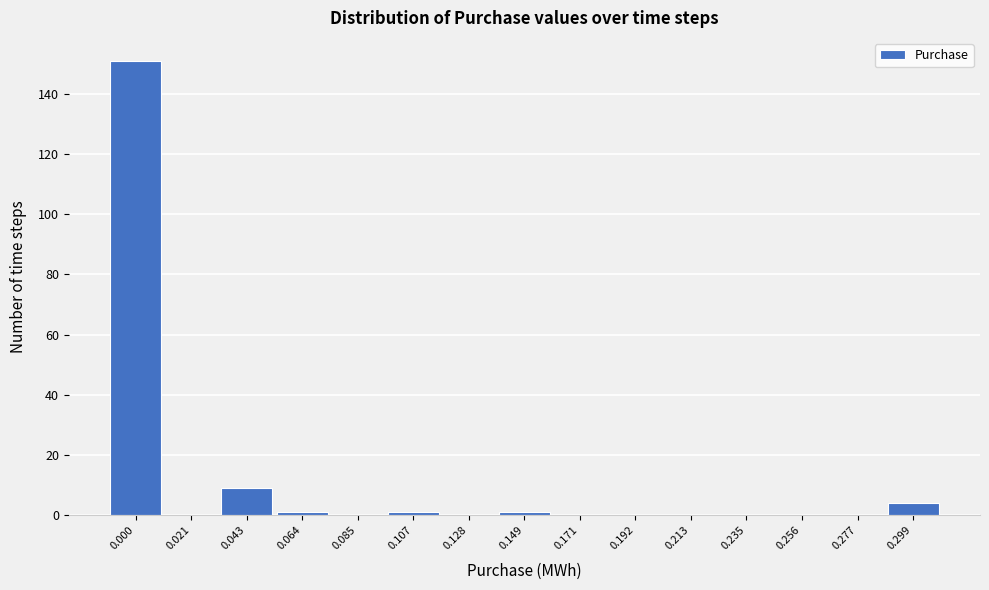

Reading right to left, list all the values displayed in this chart.

0.299=4	0.277=0	0.256=0	0.235=0	0.213=0	0.192=0	0.171=0	0.149=1	0.128=0	0.107=1	0.085=0	0.064=1	0.043=9	0.021=0	0.000=151